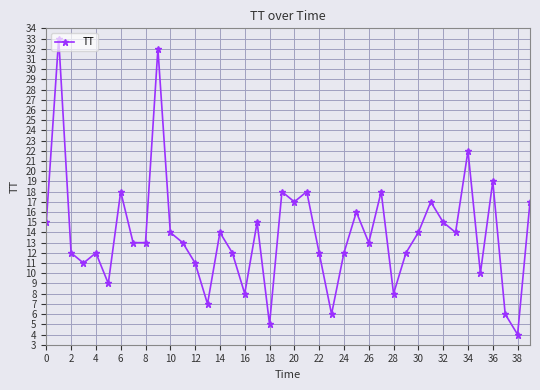

What is the average value?

14